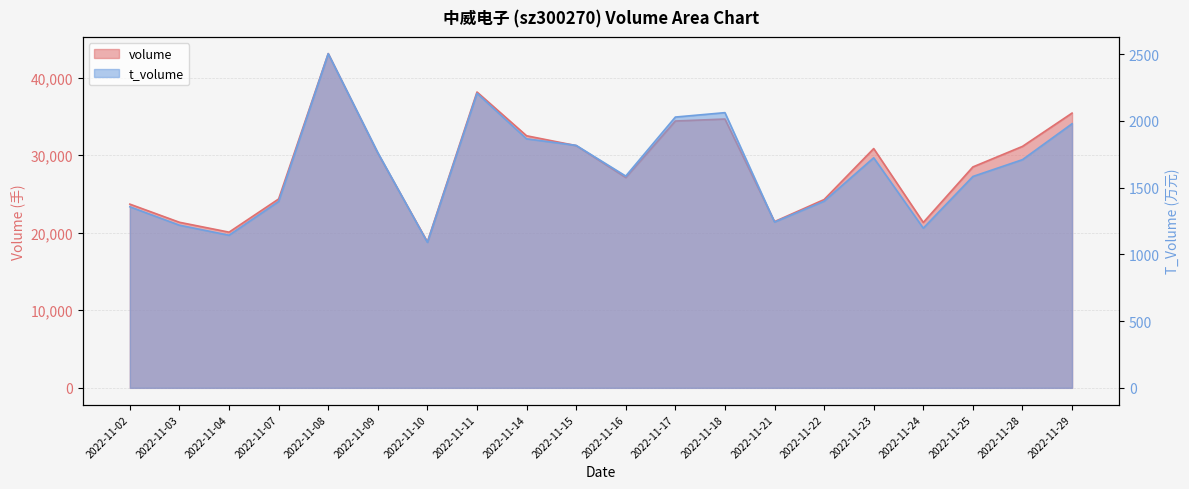

What is the maximum value for t_volume?

2503